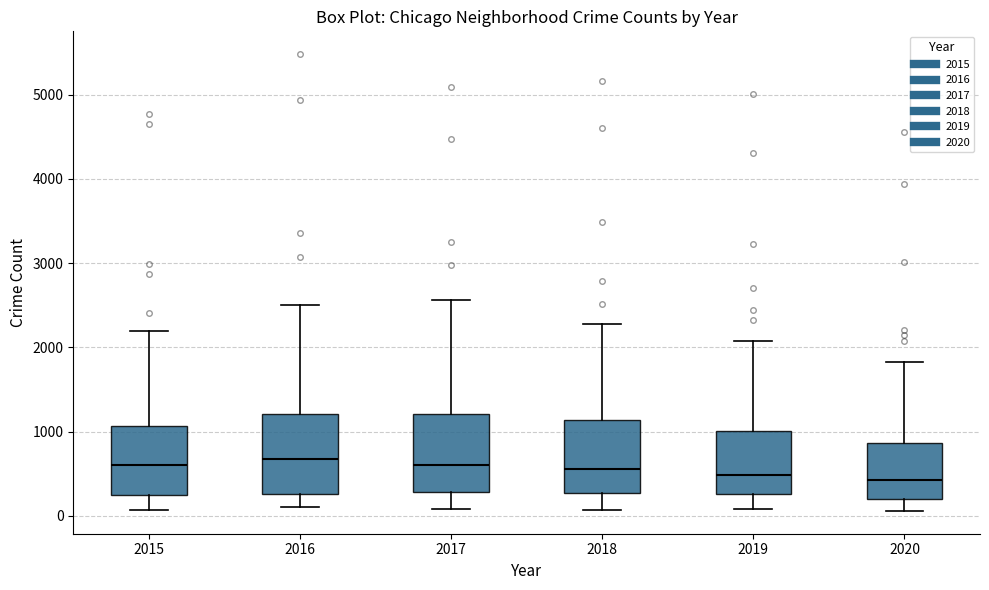

Where does the median line of the box at x = 2017 sit on the y-axis? The values are not printed on the chart, so give them approximately, as read against the axis.

600